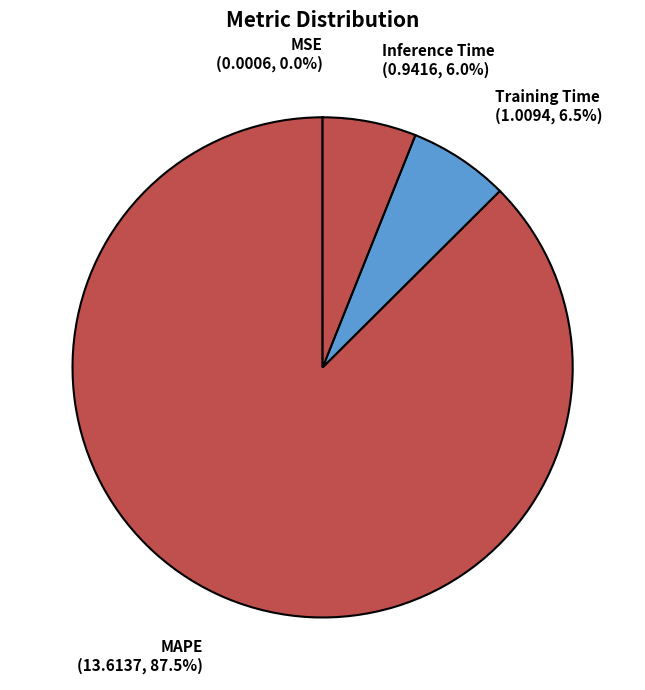

Which category has the biggest portion of the pie?

MAPE